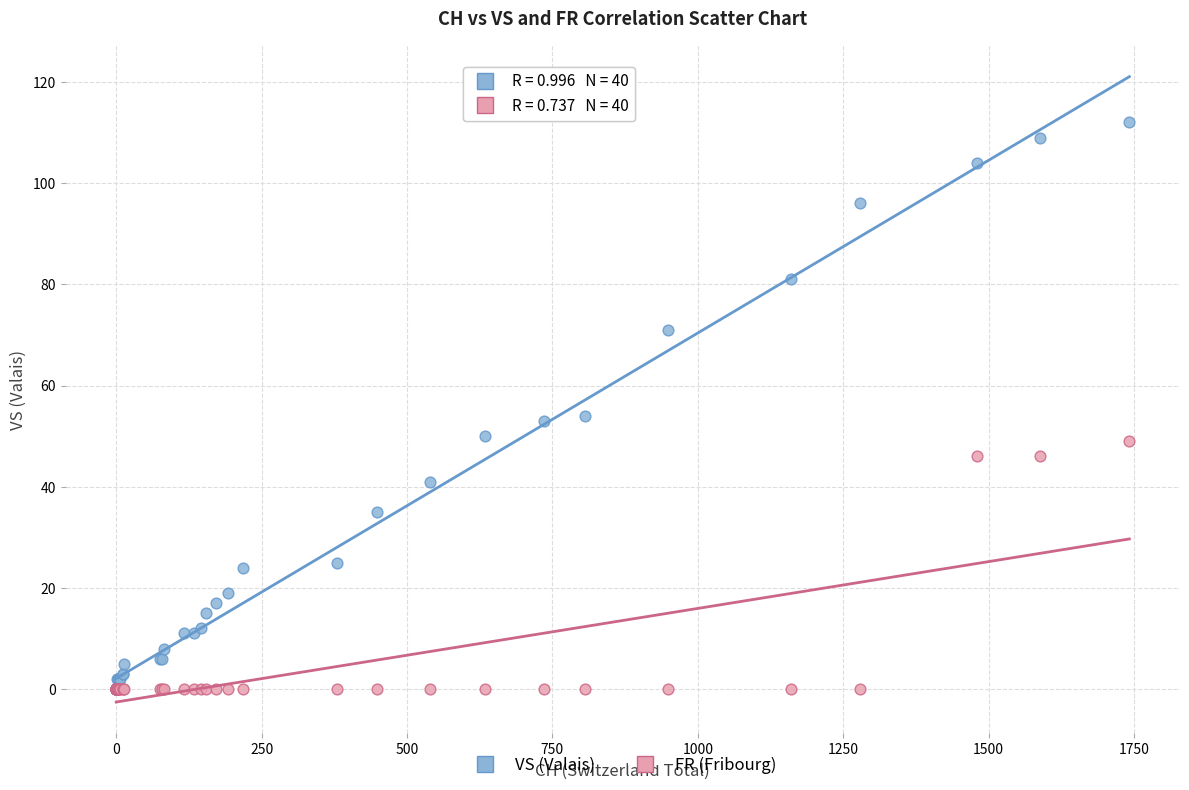

What are all the series names shown in the legend?

VS (Valais), FR (Fribourg)